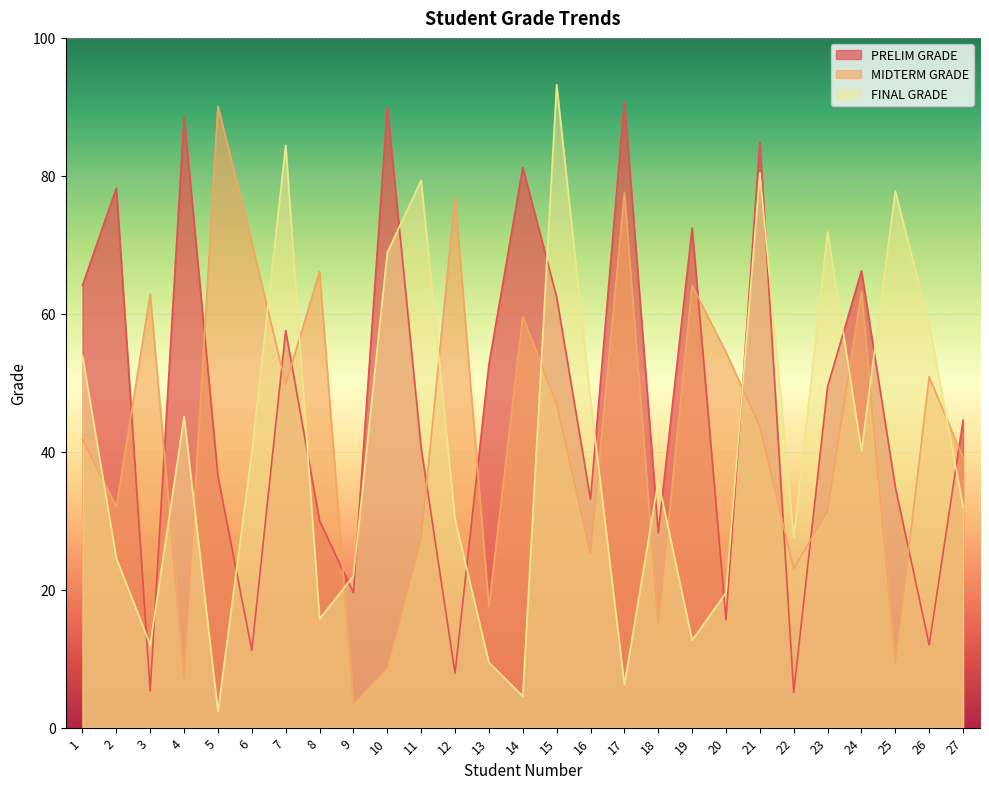

List the labels in order of FINAL GRADE value, smallest first.

5, 14, 17, 13, 3, 19, 8, 20, 9, 2, 22, 12, 27, 18, 6, 24, 4, 16, 1, 26, 10, 23, 25, 11, 21, 7, 15